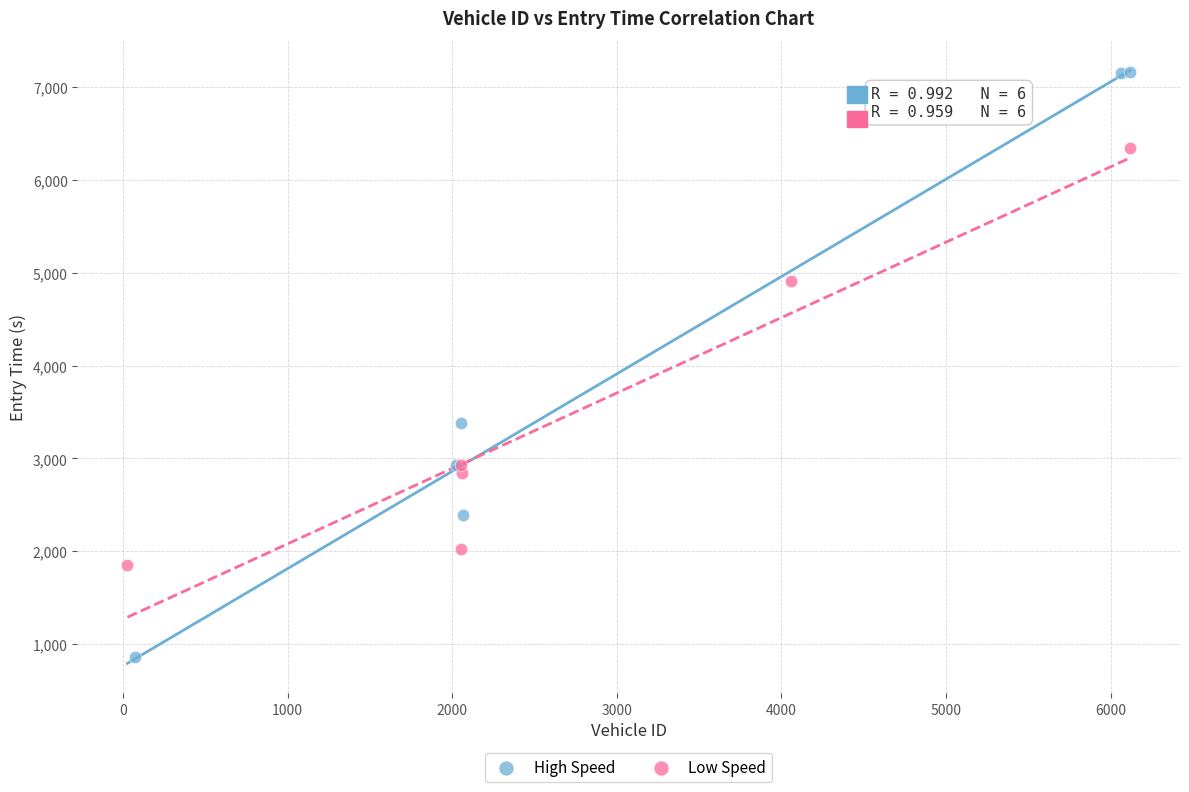

Which series contains the highest Y value?

High Speed